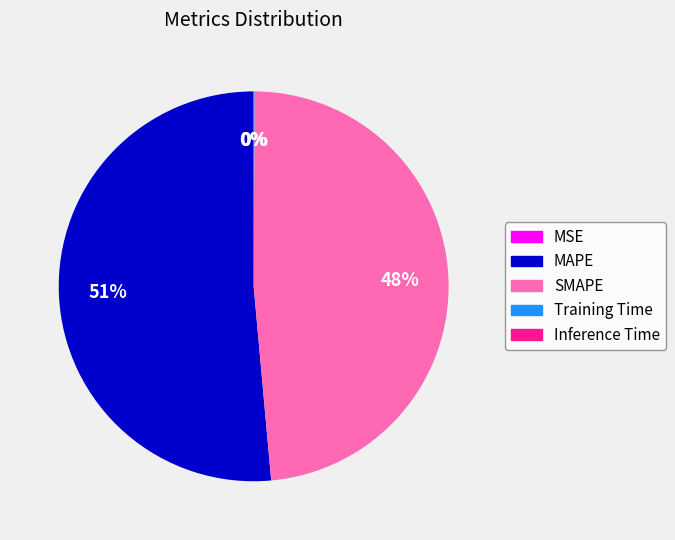

Which slice is the largest?

MAPE